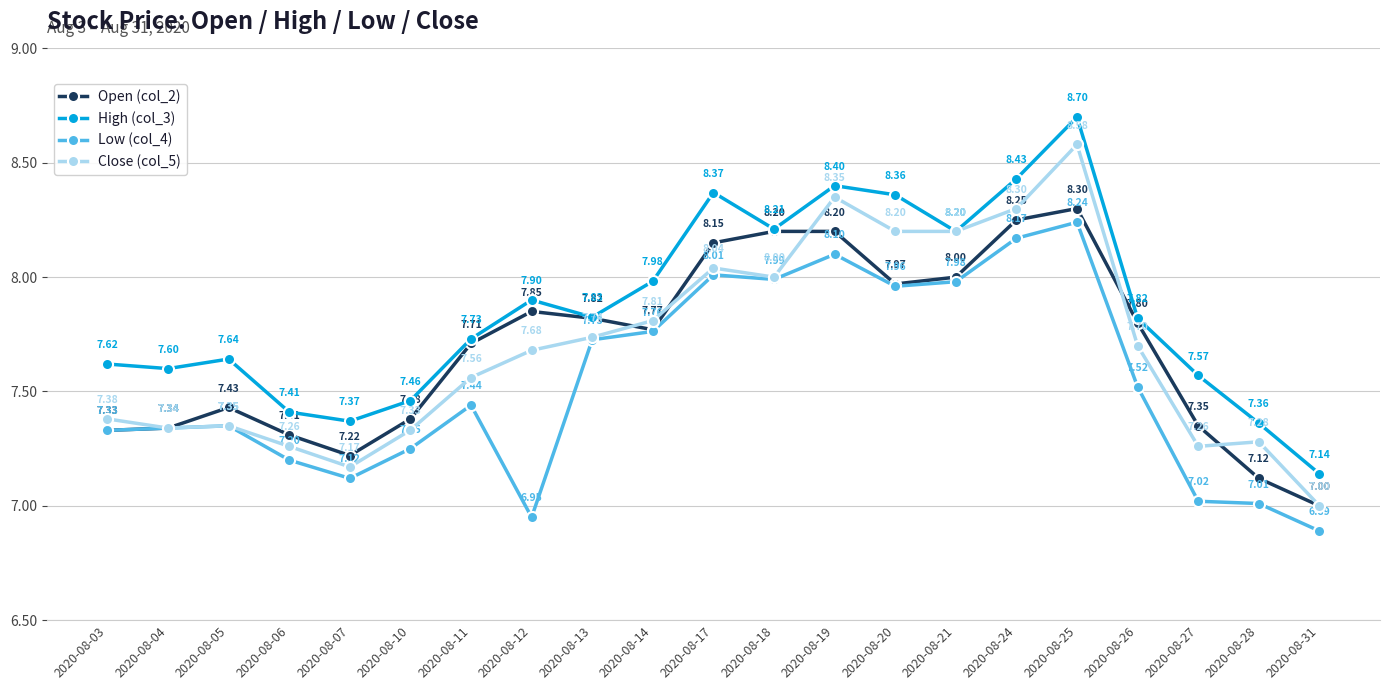

Where is the first local maximum for Low (col_4)?

2020-08-05